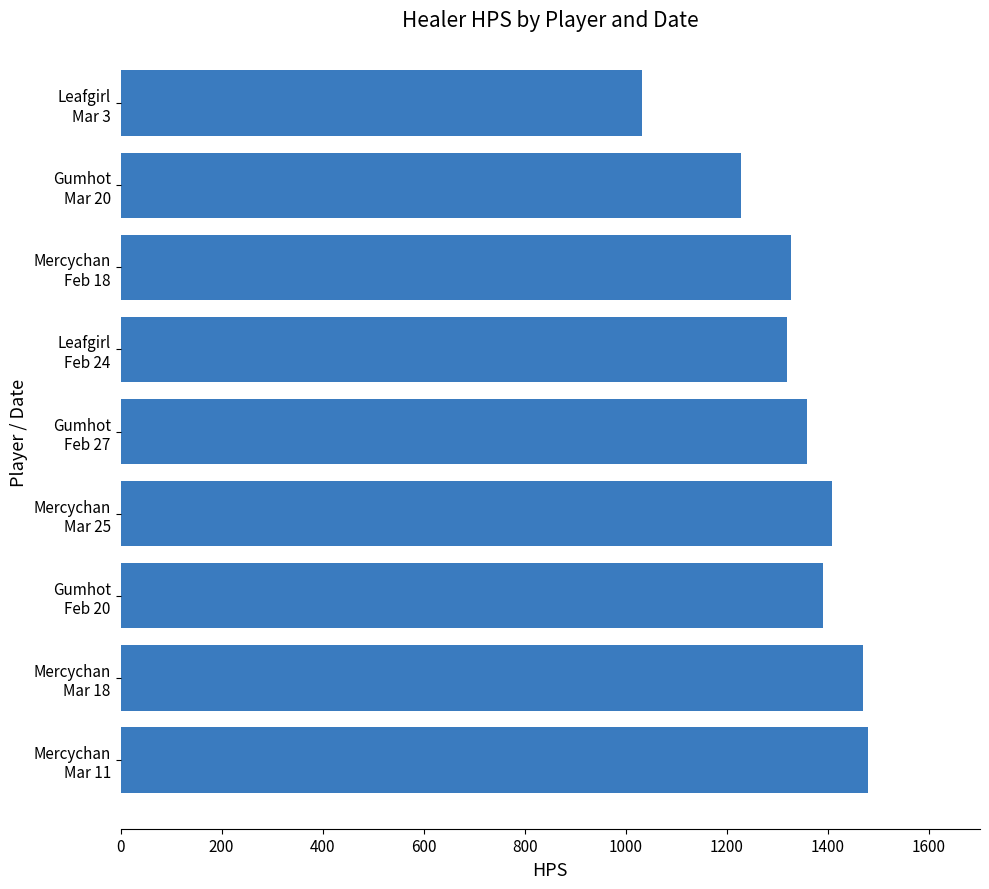

What is the minimum value shown in the chart?

1031.7